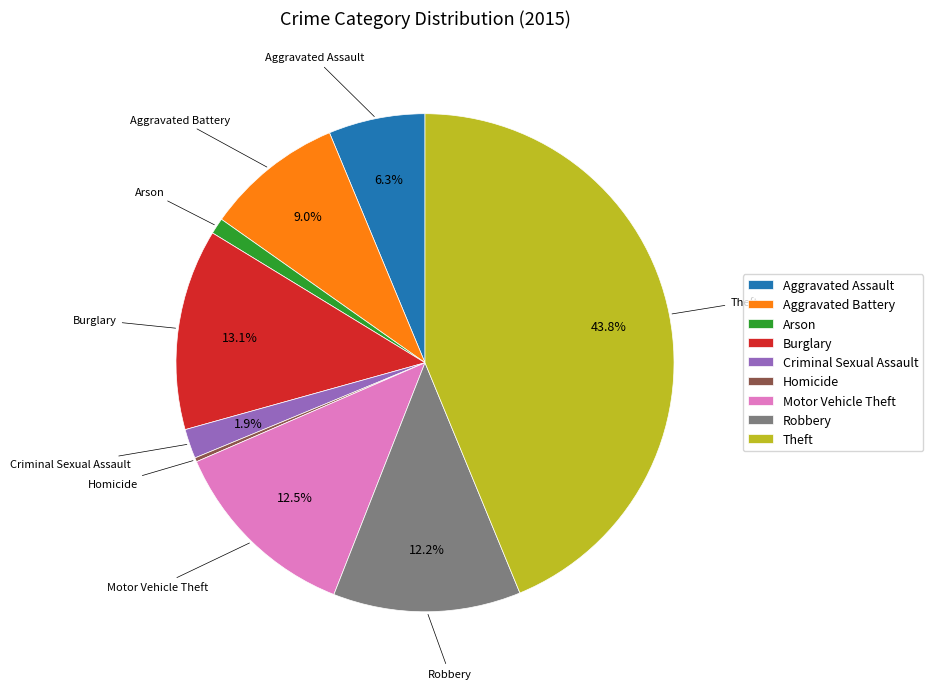

Which has a higher value, Theft or Motor Vehicle Theft?

Theft